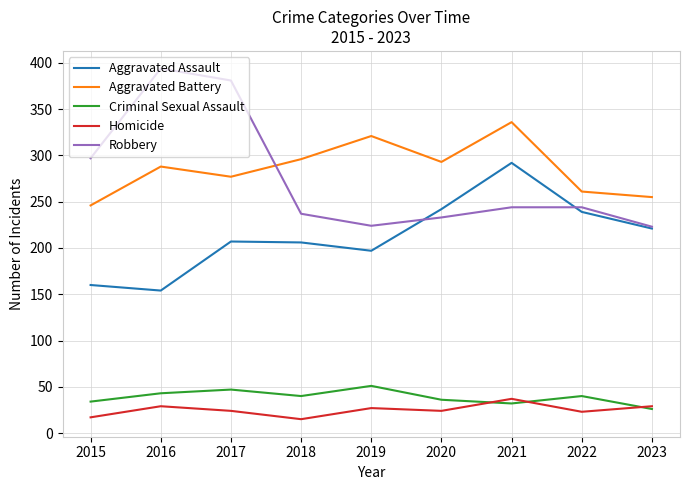

True or false: Robbery has a value of 244 at 2022.

True